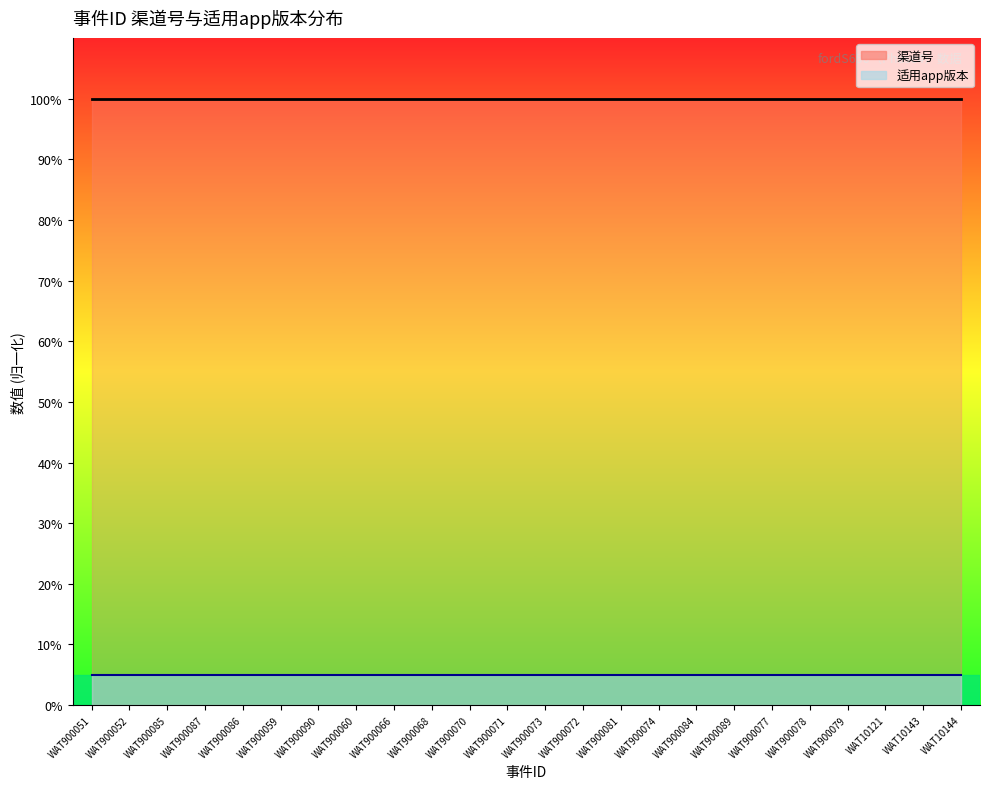

What is the lowest value of the 适用app版本线 series?

5